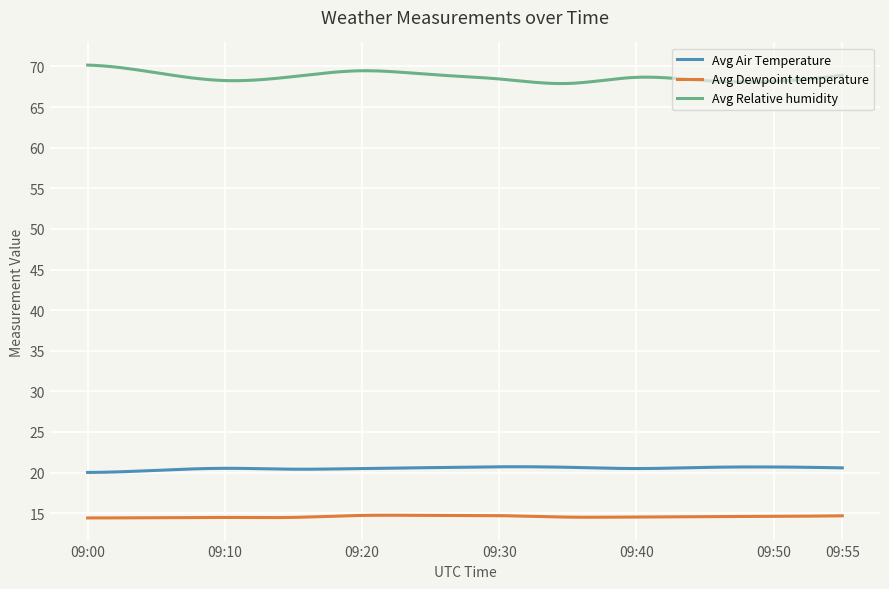

Which series has the largest total across all categories?

Avg Relative humidity